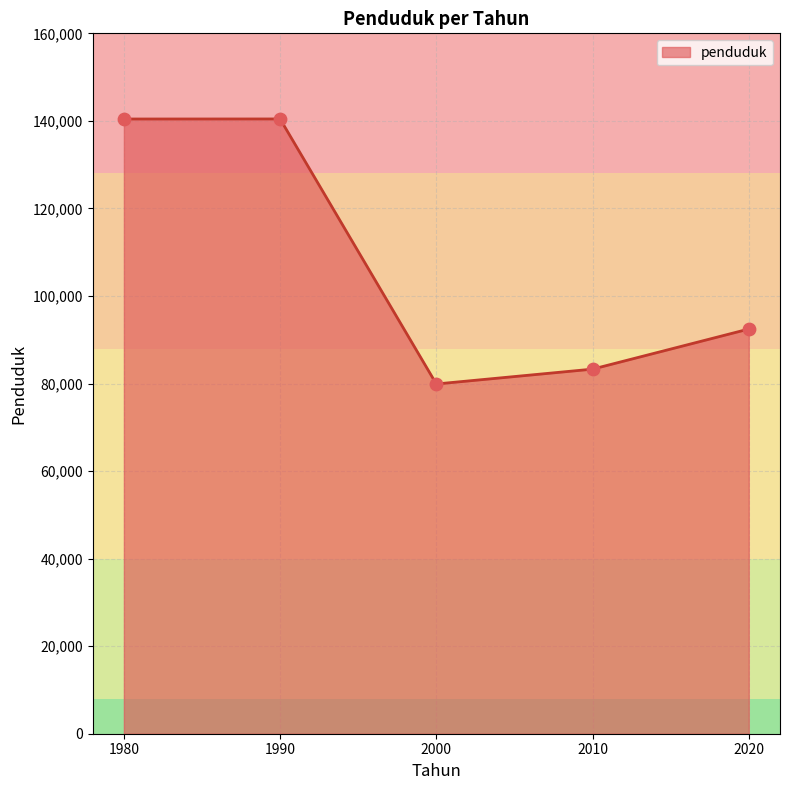

Which has a higher value, 2020 or 1980?

1980